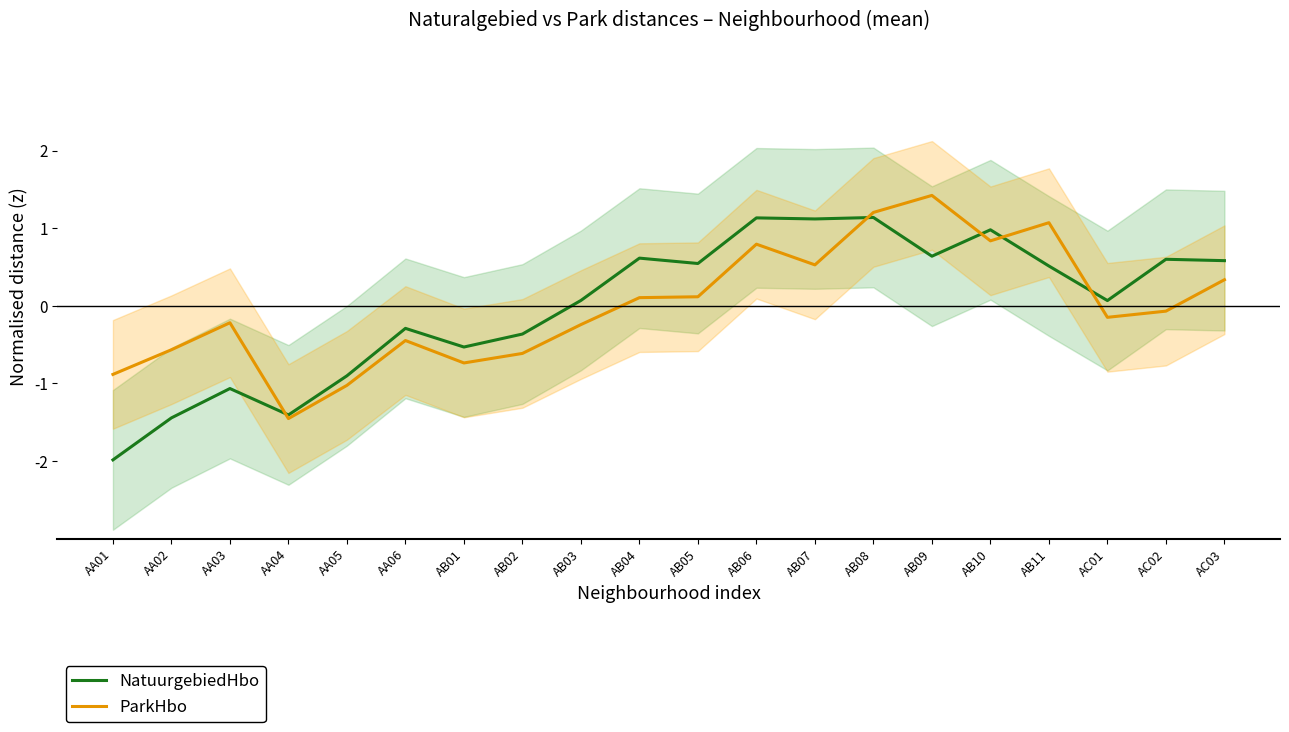

What is the difference between the maximum and minimum values in the NatuurgebiedHbo series?

3.1